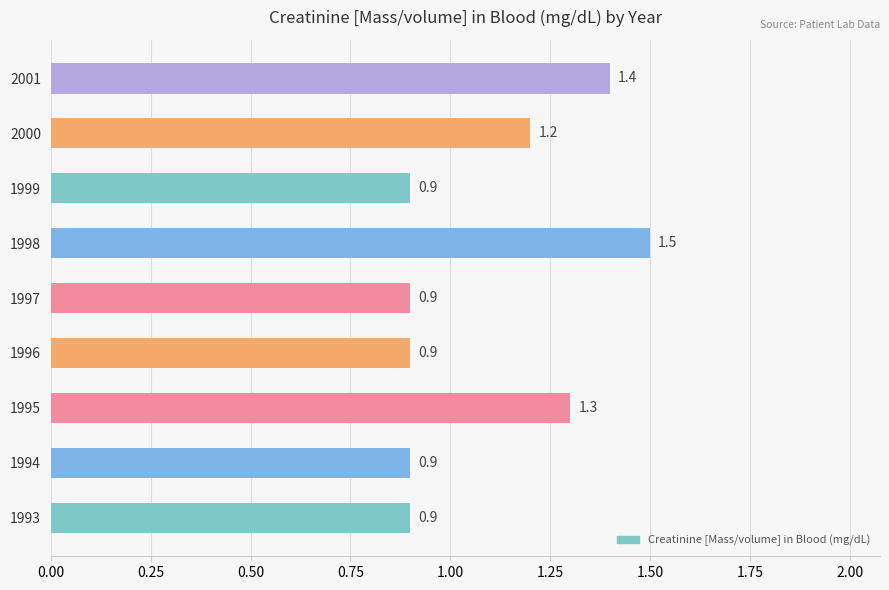

Approximately how many times larger is the value at 2000 compared to 2001?

0.9